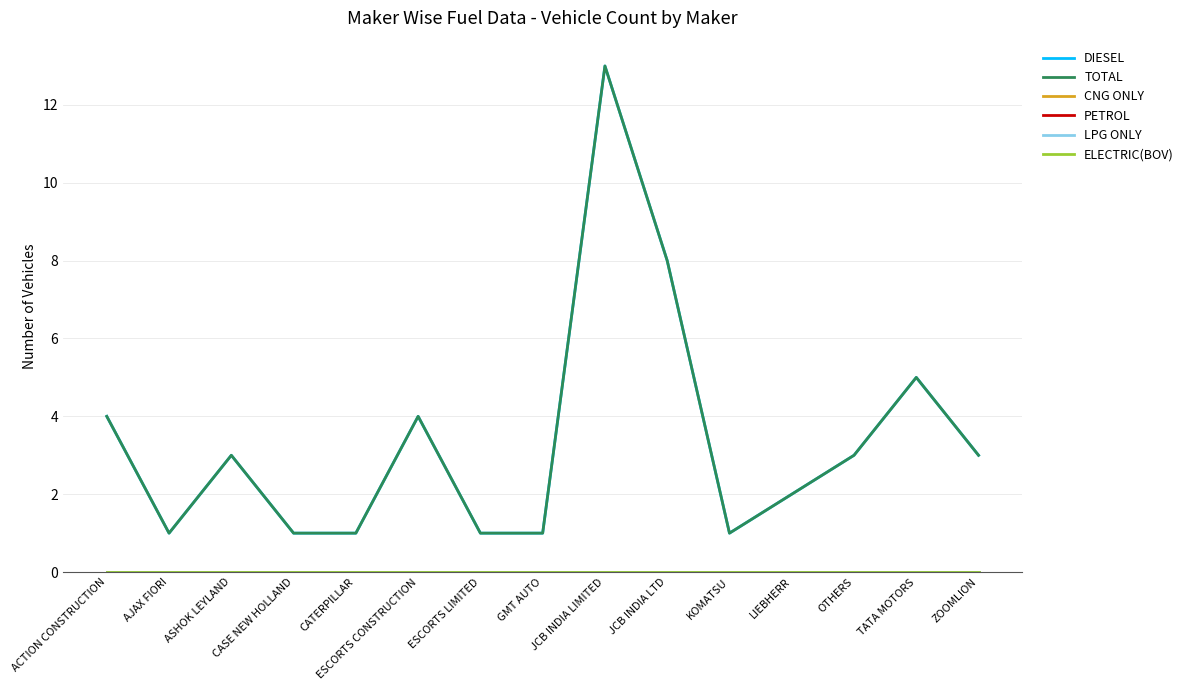

Reading left to right, transcribe all the data shown in this chart.

DIESEL: 4	1	3	1	1	4	1	1	13	8	1	2	3	5	3
TOTAL: 4	1	3	1	1	4	1	1	13	8	1	2	3	5	3
CNG ONLY: 0	0	0	0	0	0	0	0	0	0	0	0	0	0	0
PETROL: 0	0	0	0	0	0	0	0	0	0	0	0	0	0	0
LPG ONLY: 0	0	0	0	0	0	0	0	0	0	0	0	0	0	0
ELECTRIC(BOV): 0	0	0	0	0	0	0	0	0	0	0	0	0	0	0